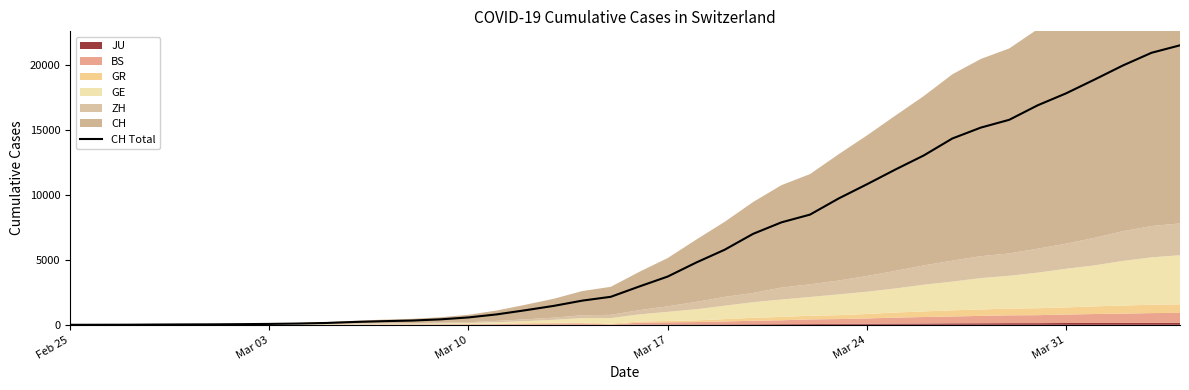

How many values are above zero?

39